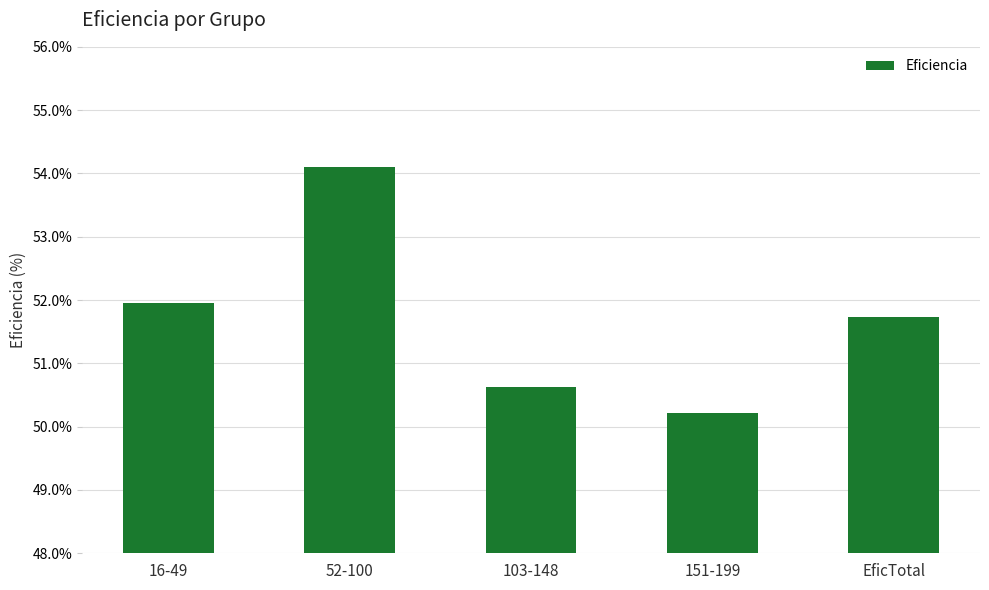

List the labels in order of value, largest first.

52-100, 16-49, EficTotal, 103-148, 151-199